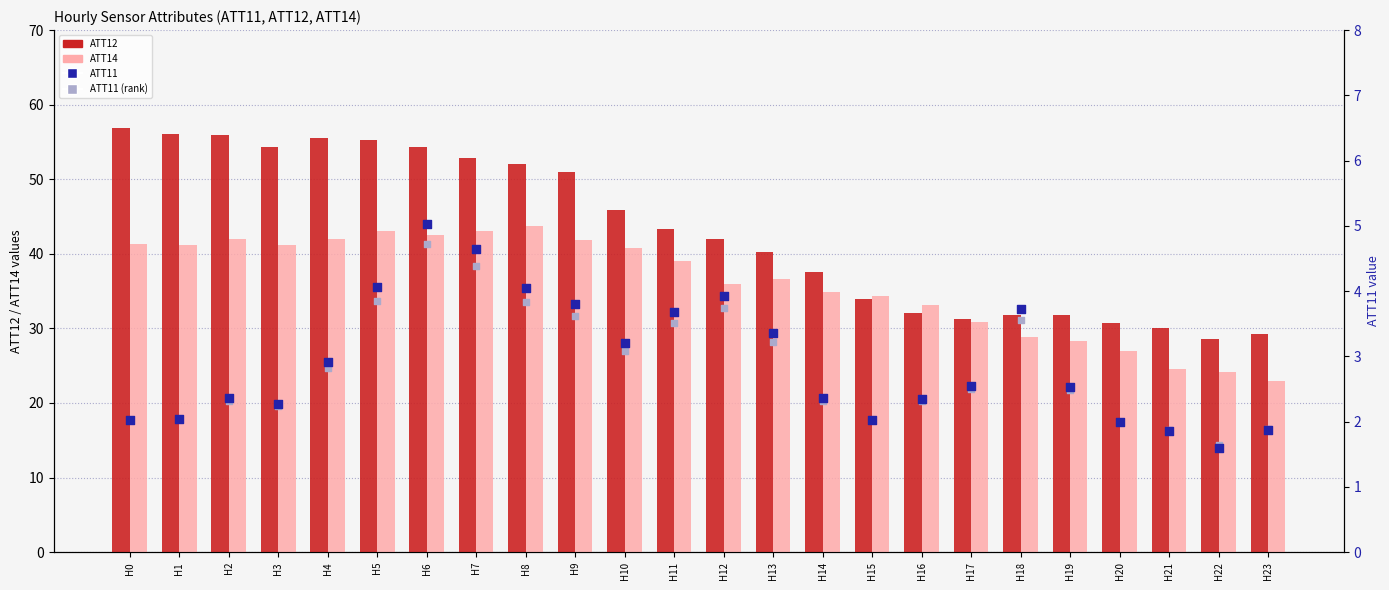

Is the value of ATT11 at H10 greater than the value of ATT14 at H7?

No